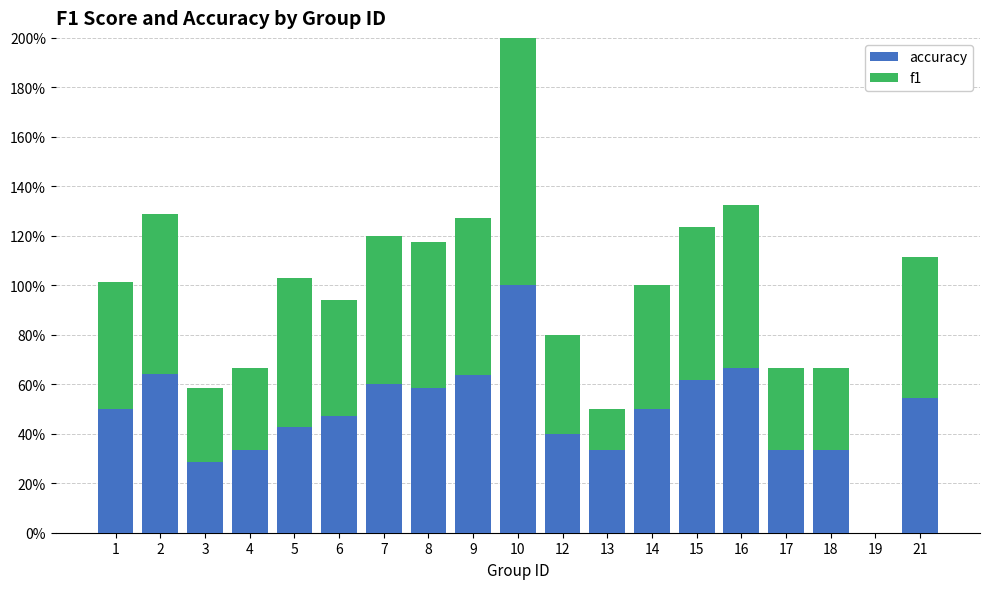

What is the total value across all series at 3?

0.6